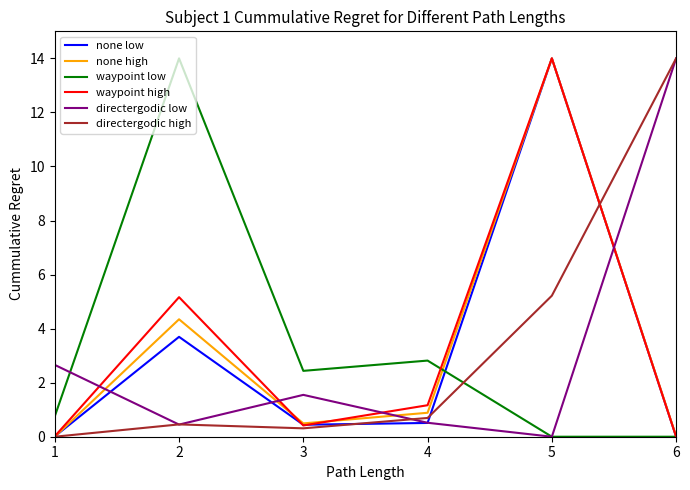

The value of directergodic low at 6 is 18.5. True or false?

False